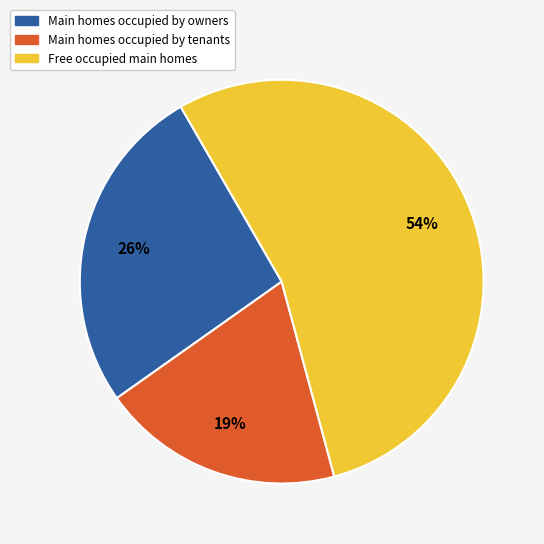

To the nearest percent, what is the difference between the largest and smallest slice percentages?

35%